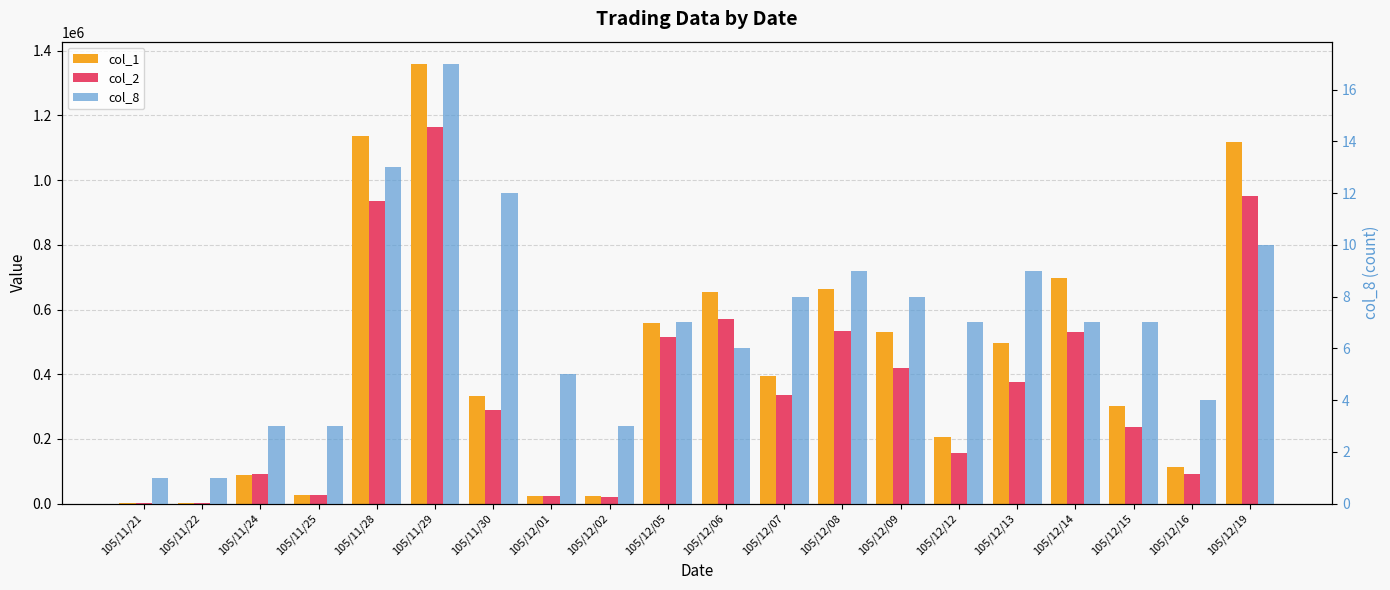

Rank the series at 105/12/07 from lowest to highest value.

col_8, col_2, col_1